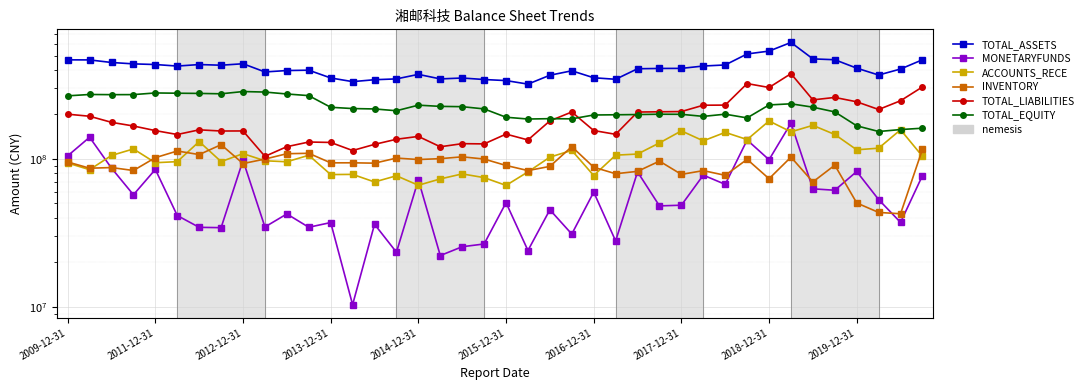

True or false: TOTAL_EQUITY and MONETARYFUNDS intersect in this chart.

False